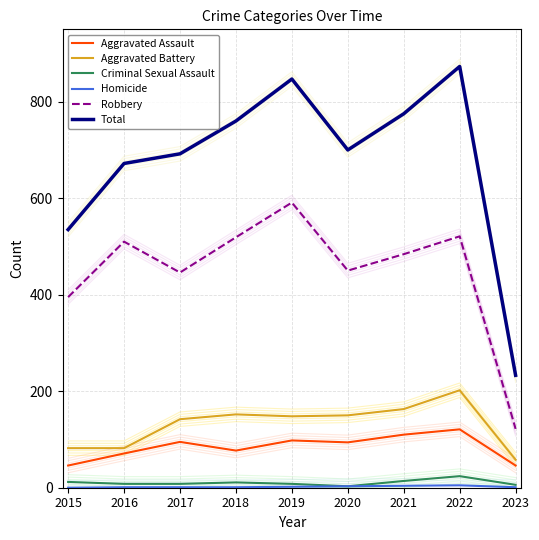

List the labels in order of Criminal Sexual Assault value, largest first.

2022, 2021, 2015, 2018, 2016, 2017, 2019, 2023, 2020